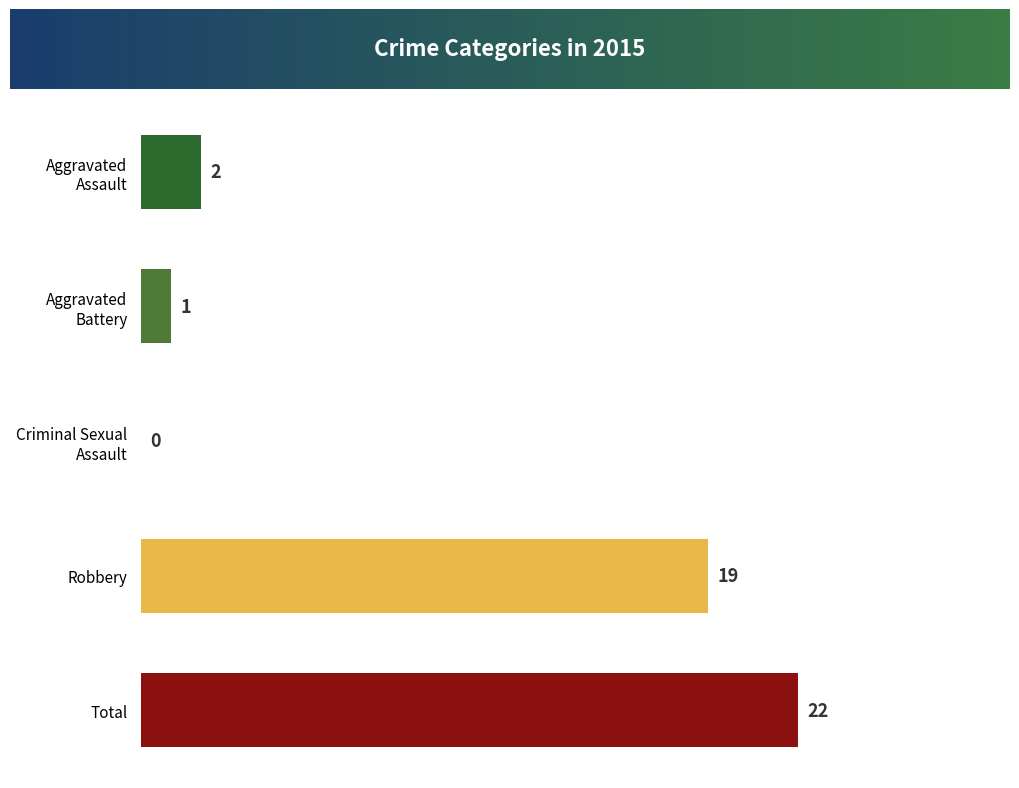

The value at Aggravated Assault is 3. True or false?

False